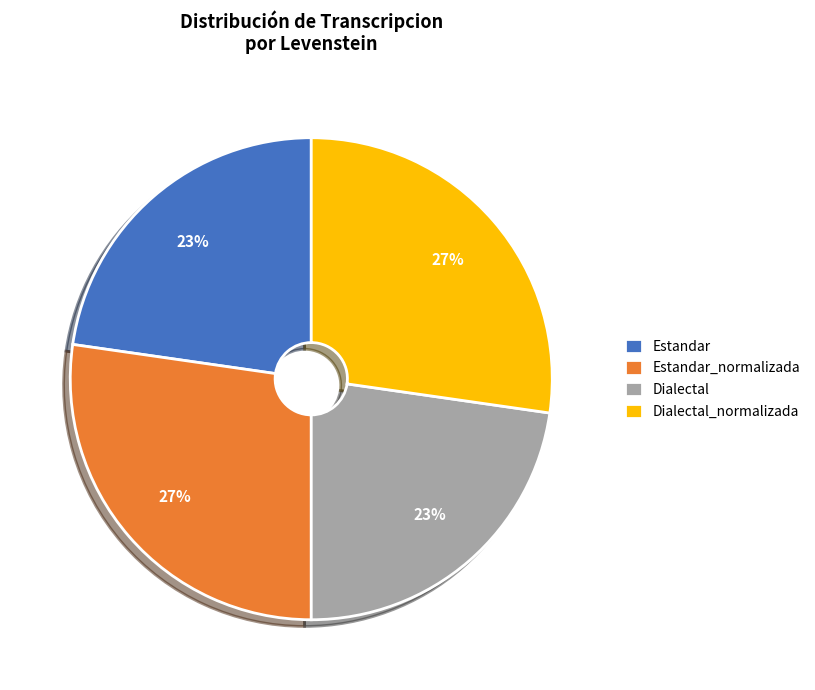

Does any single category account for the majority?

No